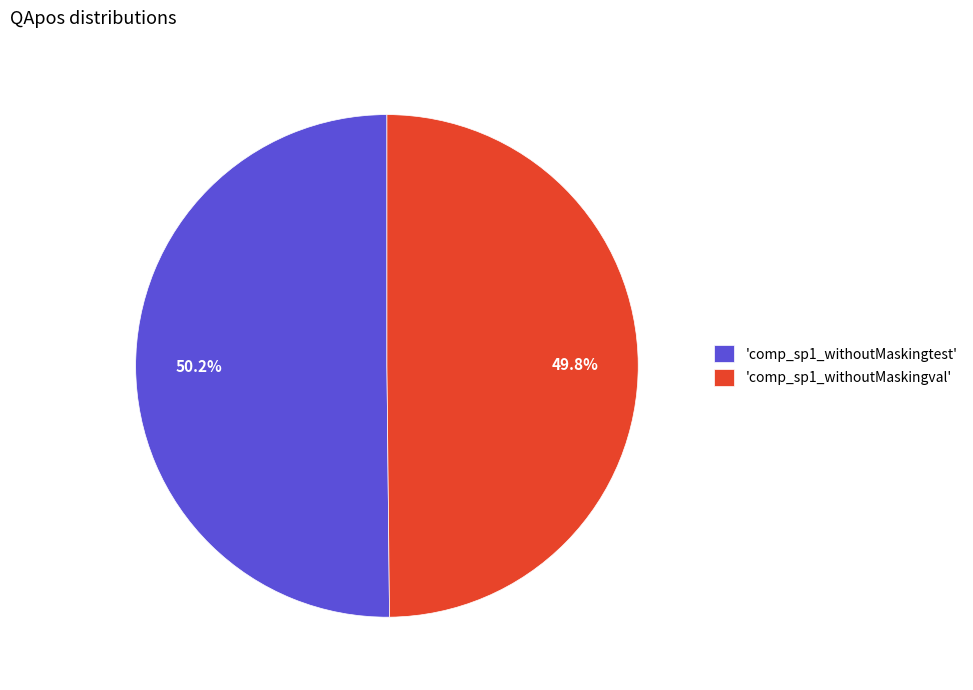

How many segments does this pie chart have?

2